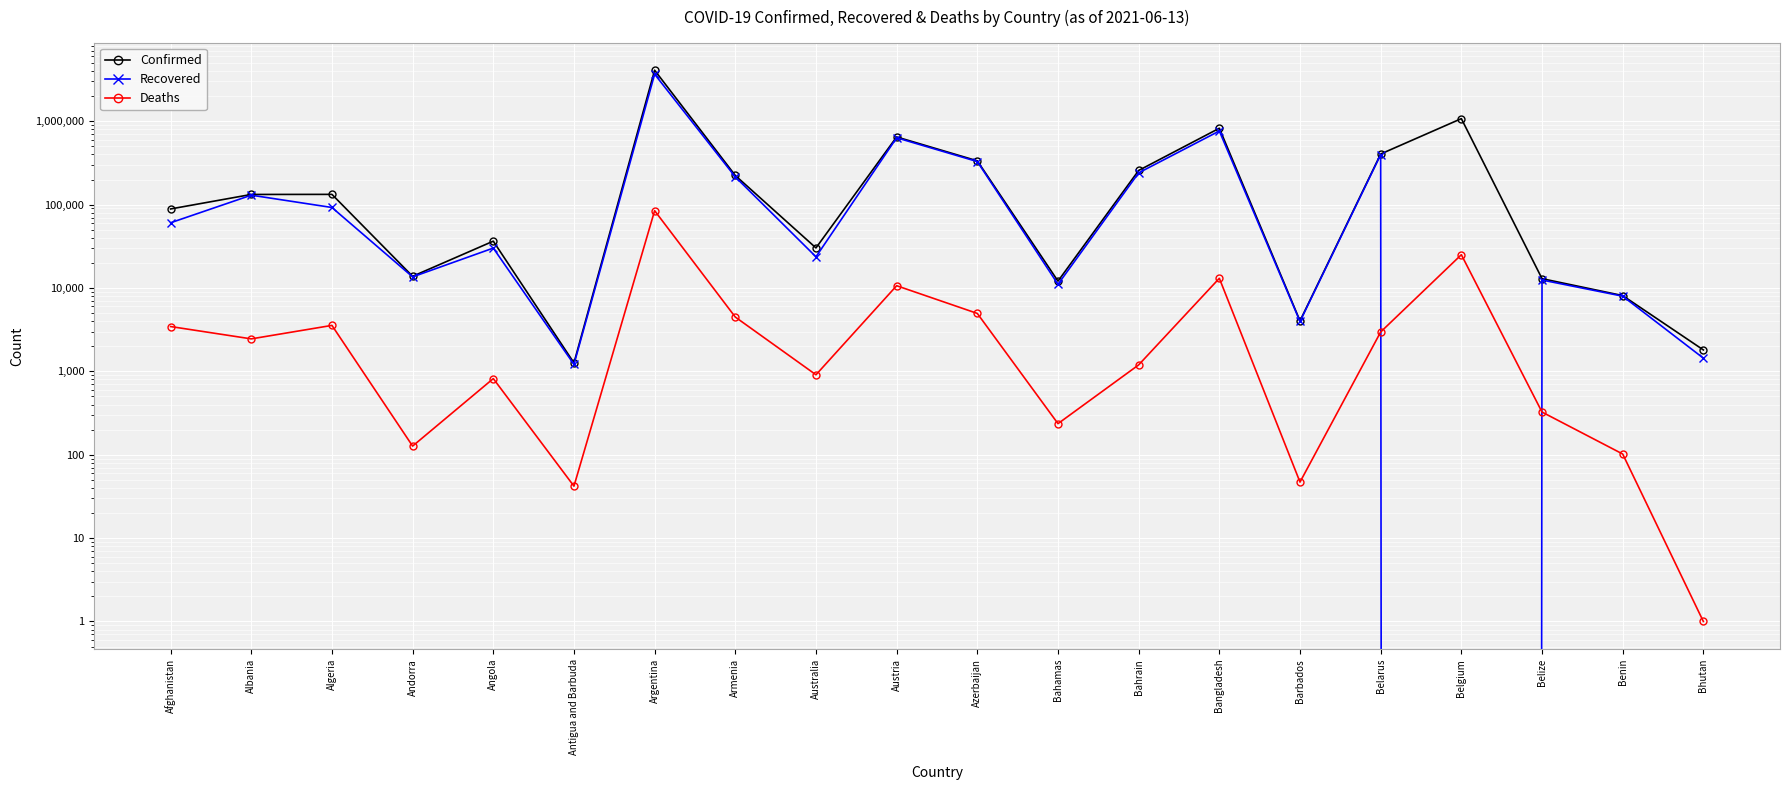

List the series in order of their overall mean, lowest first.

Deaths, Recovered, Confirmed